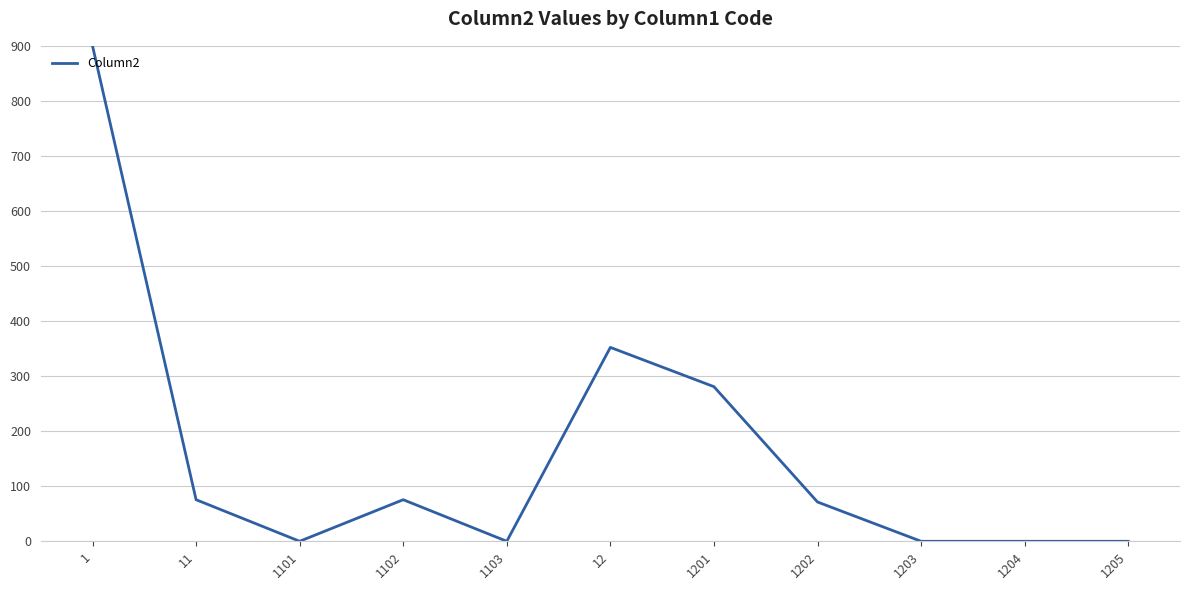

Which has a higher value, 12 or 1?

1